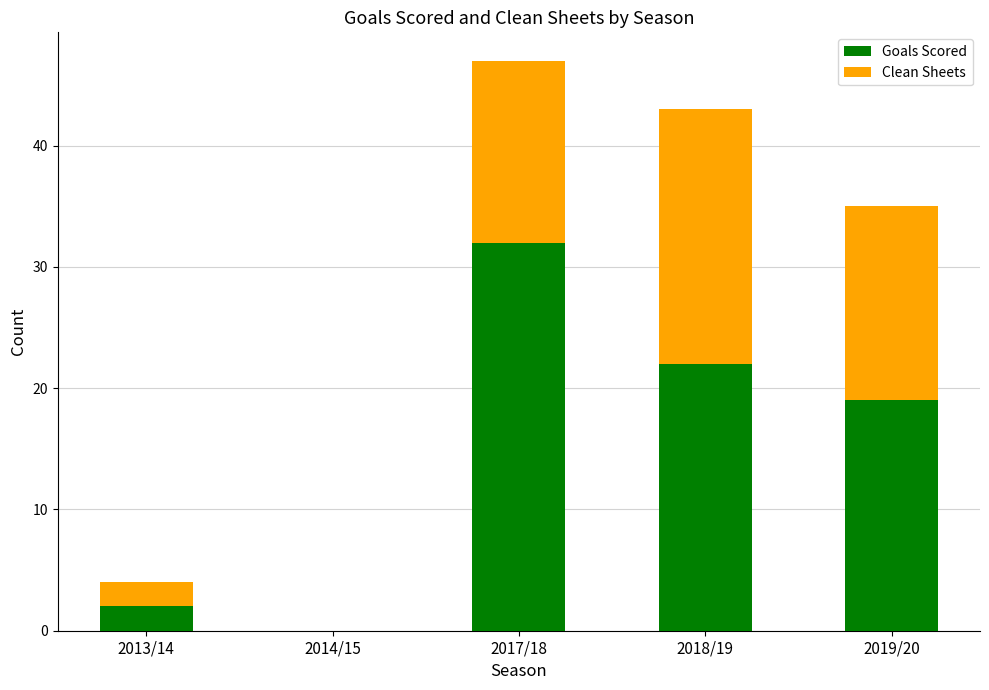

At which label does Goals Scored reach its peak?

2017/18